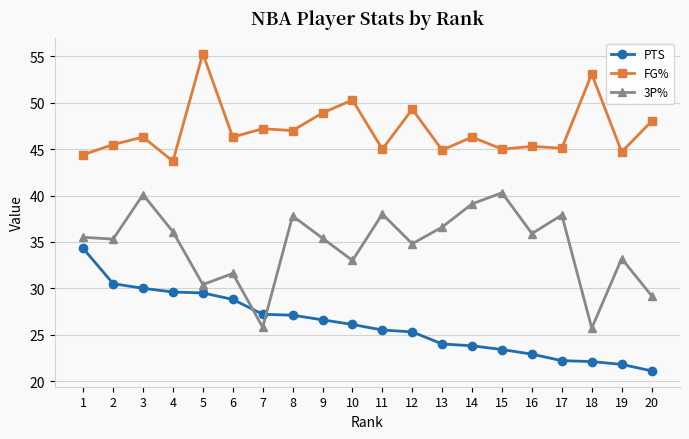

What is the difference between the maximum and minimum values in the PTS series?

13.2